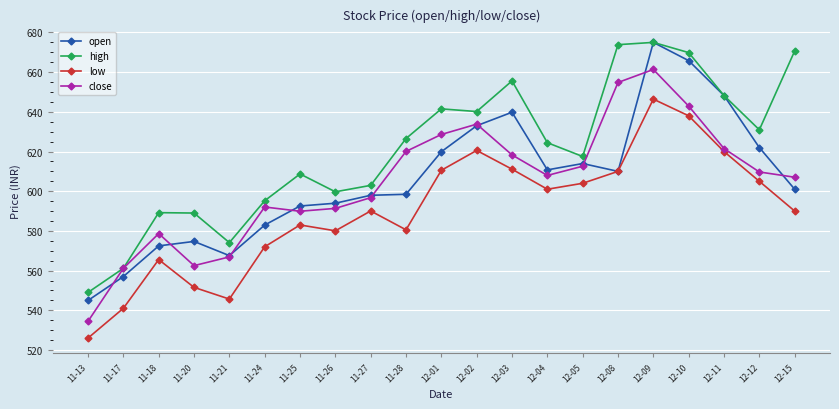

What is the difference between the maximum and minimum values in the low series?

120.4